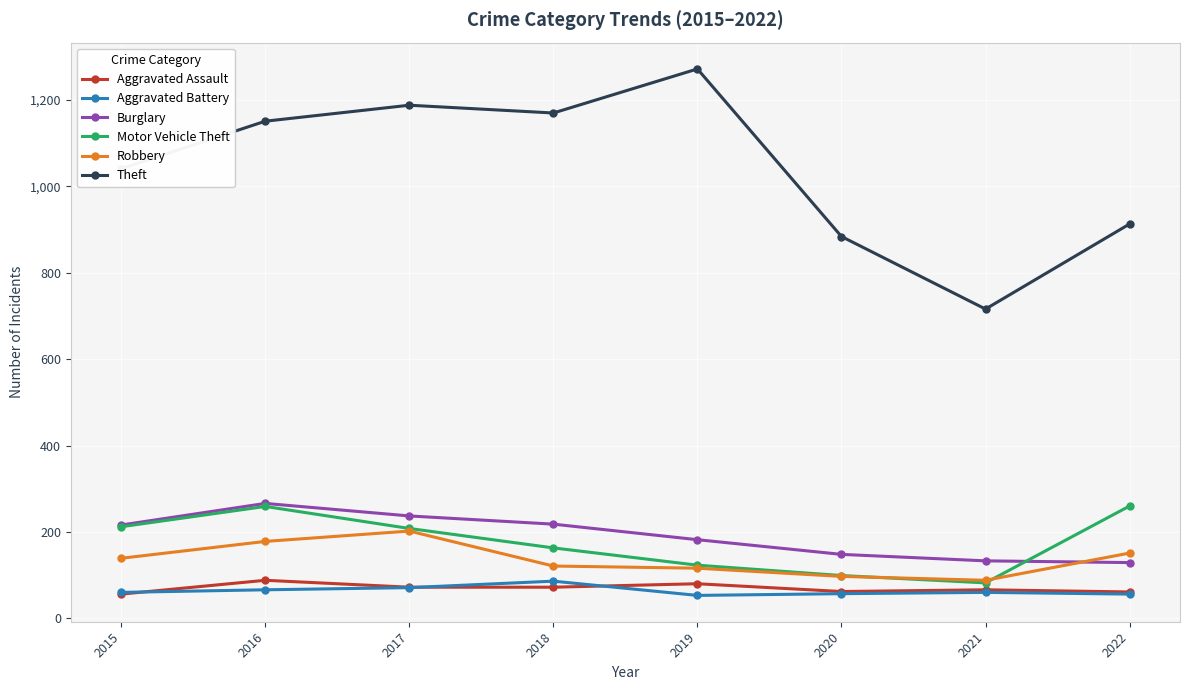

At which label is Robbery closest to 145?

2015